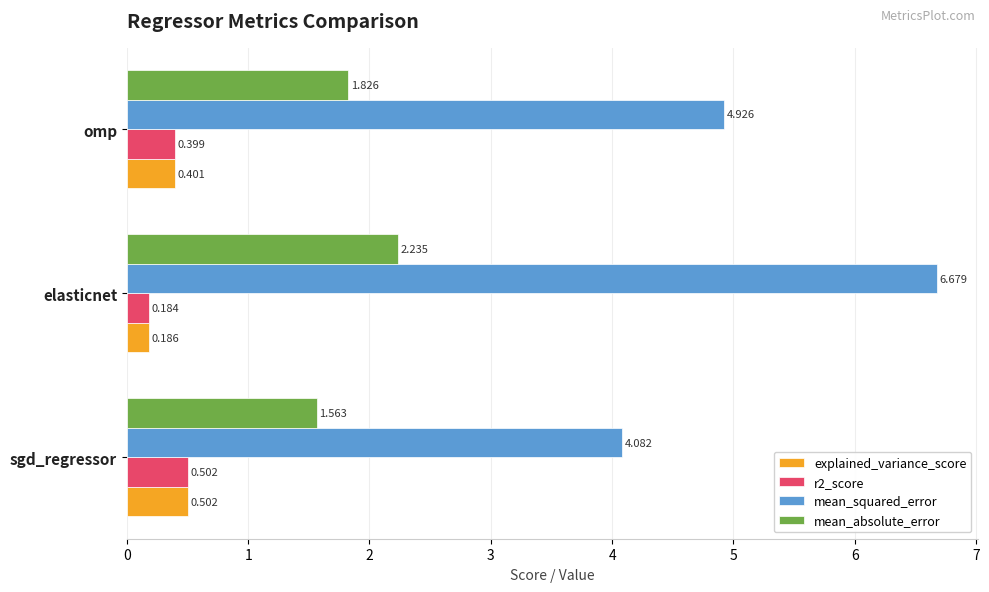

At which category is the sum across all series the highest?

elasticnet